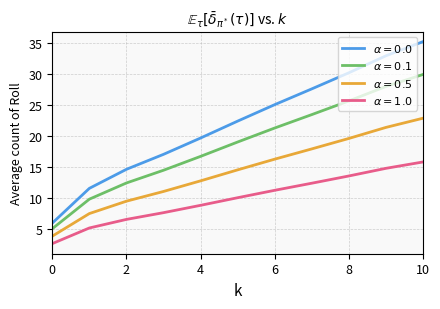

What are all the series names shown in the legend?

$\alpha = 0.0$, $\alpha = 0.1$, $\alpha = 0.5$, $\alpha = 1.0$